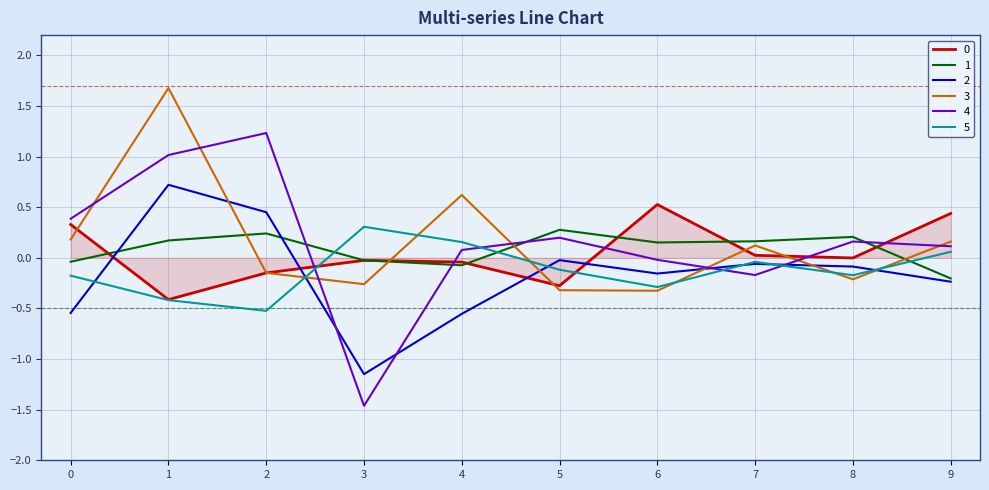

Which series changed the most between 0 and 3?

4